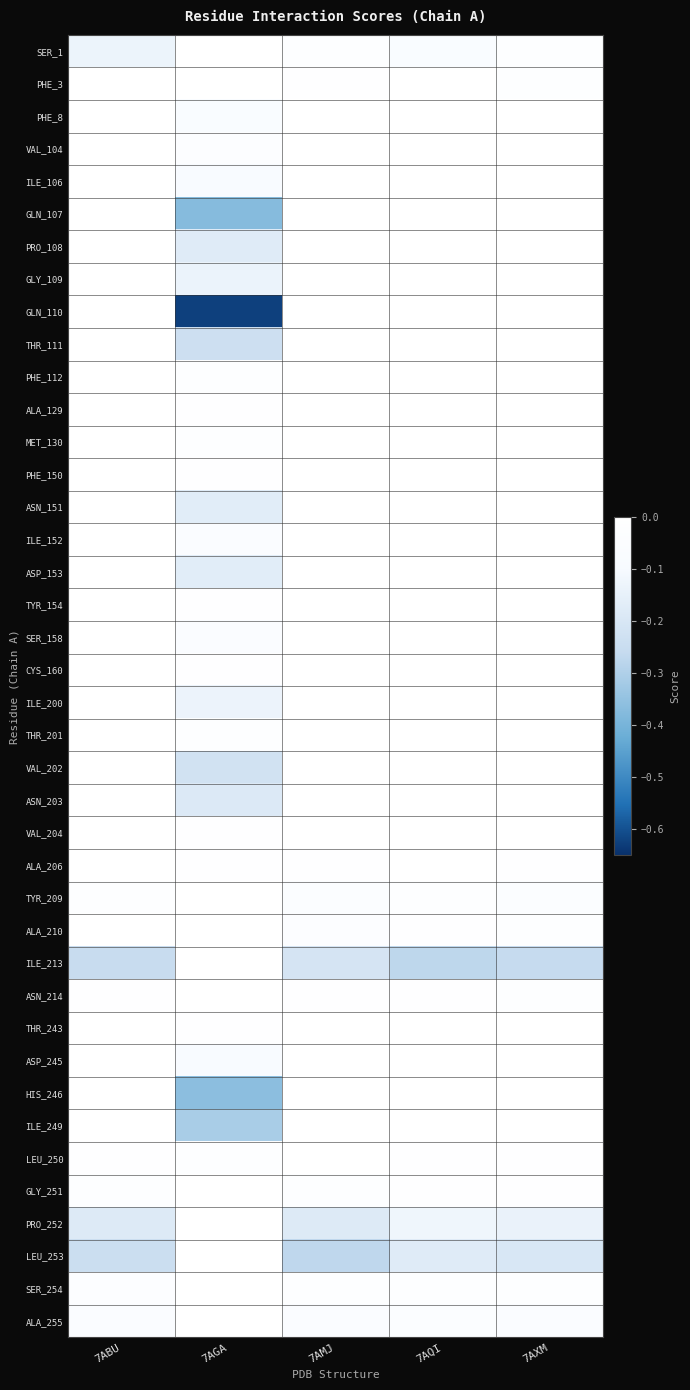

Reading right to left, extract all data points from this chart.

SER_1: 7AXM=-0.0	7AQI=-0.1	7AMJ=-0.0	7AGA=0.0	7ABU=-0.1
PHE_3: 7AXM=-0.0	7AQI=0.0	7AMJ=-0.0	7AGA=0.0	7ABU=0.0
PHE_8: 7AXM=0.0	7AQI=0.0	7AMJ=0.0	7AGA=-0.1	7ABU=0.0
VAL_104: 7AXM=0.0	7AQI=0.0	7AMJ=0.0	7AGA=-0.0	7ABU=0.0
ILE_106: 7AXM=0.0	7AQI=0.0	7AMJ=0.0	7AGA=-0.1	7ABU=0.0
GLN_107: 7AXM=0.0	7AQI=0.0	7AMJ=0.0	7AGA=-0.4	7ABU=0.0
PRO_108: 7AXM=0.0	7AQI=0.0	7AMJ=0.0	7AGA=-0.2	7ABU=0.0
GLY_109: 7AXM=0.0	7AQI=0.0	7AMJ=0.0	7AGA=-0.1	7ABU=0.0
GLN_110: 7AXM=0.0	7AQI=0.0	7AMJ=0.0	7AGA=-0.6	7ABU=0.0
THR_111: 7AXM=0.0	7AQI=0.0	7AMJ=0.0	7AGA=-0.2	7ABU=0.0
PHE_112: 7AXM=0.0	7AQI=0.0	7AMJ=0.0	7AGA=-0.0	7ABU=0.0
ALA_129: 7AXM=0.0	7AQI=0.0	7AMJ=0.0	7AGA=-0.0	7ABU=0.0
MET_130: 7AXM=0.0	7AQI=0.0	7AMJ=0.0	7AGA=-0.0	7ABU=0.0
PHE_150: 7AXM=0.0	7AQI=0.0	7AMJ=0.0	7AGA=-0.0	7ABU=0.0
ASN_151: 7AXM=0.0	7AQI=0.0	7AMJ=0.0	7AGA=-0.2	7ABU=0.0
ILE_152: 7AXM=0.0	7AQI=0.0	7AMJ=0.0	7AGA=-0.1	7ABU=0.0
ASP_153: 7AXM=0.0	7AQI=0.0	7AMJ=0.0	7AGA=-0.2	7ABU=0.0
TYR_154: 7AXM=0.0	7AQI=0.0	7AMJ=0.0	7AGA=-0.0	7ABU=0.0
SER_158: 7AXM=0.0	7AQI=0.0	7AMJ=0.0	7AGA=-0.1	7ABU=0.0
CYS_160: 7AXM=0.0	7AQI=0.0	7AMJ=0.0	7AGA=-0.0	7ABU=0.0
ILE_200: 7AXM=0.0	7AQI=0.0	7AMJ=0.0	7AGA=-0.1	7ABU=0.0
THR_201: 7AXM=0.0	7AQI=0.0	7AMJ=0.0	7AGA=-0.0	7ABU=0.0
VAL_202: 7AXM=0.0	7AQI=0.0	7AMJ=0.0	7AGA=-0.2	7ABU=0.0
ASN_203: 7AXM=0.0	7AQI=0.0	7AMJ=0.0	7AGA=-0.2	7ABU=0.0
VAL_204: 7AXM=0.0	7AQI=0.0	7AMJ=0.0	7AGA=-0.0	7ABU=0.0
ALA_206: 7AXM=-0.0	7AQI=0.0	7AMJ=-0.0	7AGA=-0.0	7ABU=0.0
TYR_209: 7AXM=-0.0	7AQI=-0.0	7AMJ=-0.0	7AGA=0.0	7ABU=-0.0
ALA_210: 7AXM=-0.0	7AQI=-0.0	7AMJ=-0.0	7AGA=0.0	7ABU=0.0
ILE_213: 7AXM=-0.3	7AQI=-0.3	7AMJ=-0.2	7AGA=0.0	7ABU=-0.3
ASN_214: 7AXM=-0.0	7AQI=-0.0	7AMJ=-0.0	7AGA=0.0	7ABU=-0.0
THR_243: 7AXM=0.0	7AQI=0.0	7AMJ=0.0	7AGA=-0.0	7ABU=0.0
ASP_245: 7AXM=0.0	7AQI=0.0	7AMJ=0.0	7AGA=-0.1	7ABU=0.0
HIS_246: 7AXM=0.0	7AQI=0.0	7AMJ=0.0	7AGA=-0.4	7ABU=0.0
ILE_249: 7AXM=0.0	7AQI=0.0	7AMJ=0.0	7AGA=-0.3	7ABU=0.0
LEU_250: 7AXM=-0.0	7AQI=-0.0	7AMJ=0.0	7AGA=-0.0	7ABU=-0.0
GLY_251: 7AXM=-0.0	7AQI=-0.0	7AMJ=-0.0	7AGA=0.0	7ABU=-0.0
PRO_252: 7AXM=-0.1	7AQI=-0.1	7AMJ=-0.2	7AGA=0.0	7ABU=-0.2
LEU_253: 7AXM=-0.2	7AQI=-0.2	7AMJ=-0.3	7AGA=0.0	7ABU=-0.2
SER_254: 7AXM=-0.0	7AQI=-0.0	7AMJ=-0.0	7AGA=0.0	7ABU=-0.0
ALA_255: 7AXM=-0.1	7AQI=-0.0	7AMJ=-0.1	7AGA=0.0	7ABU=-0.1